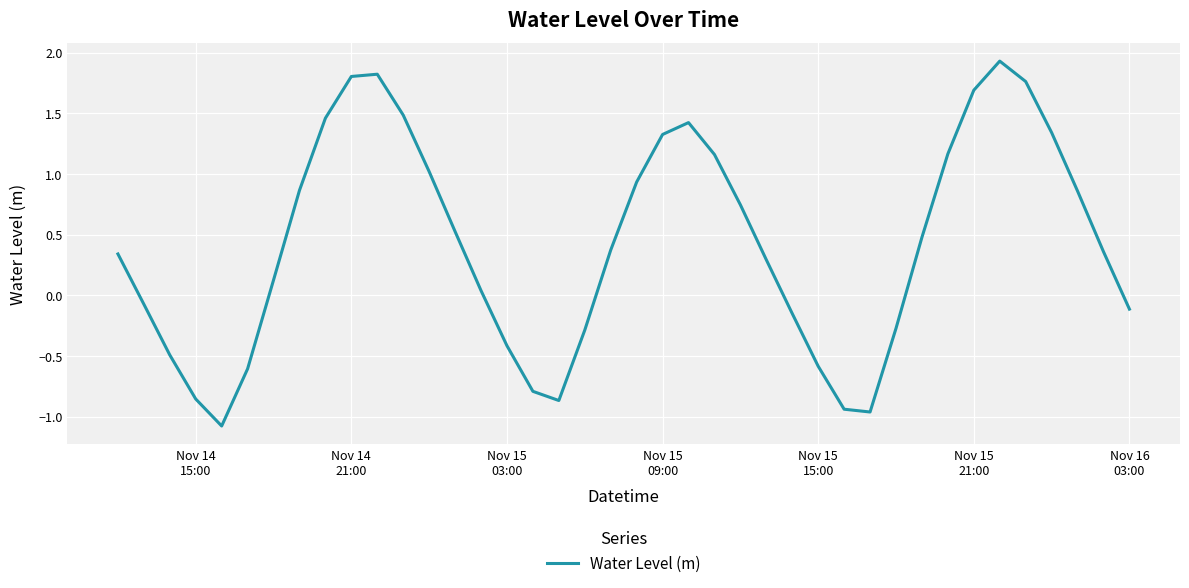

What is the difference between the maximum and minimum values?

3.0